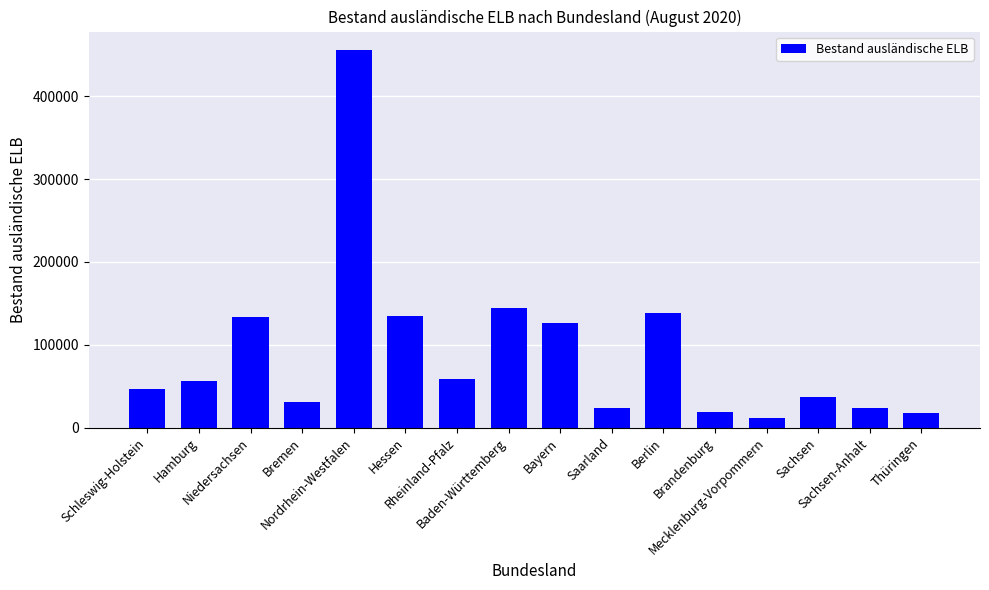

What is the difference between the maximum and second lowest values?

437251